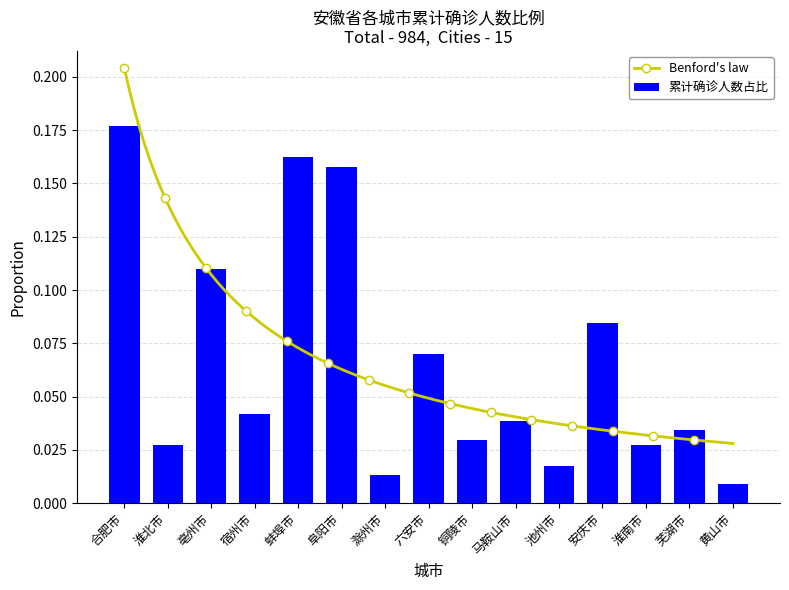

What is the greatest value displayed?

0.2